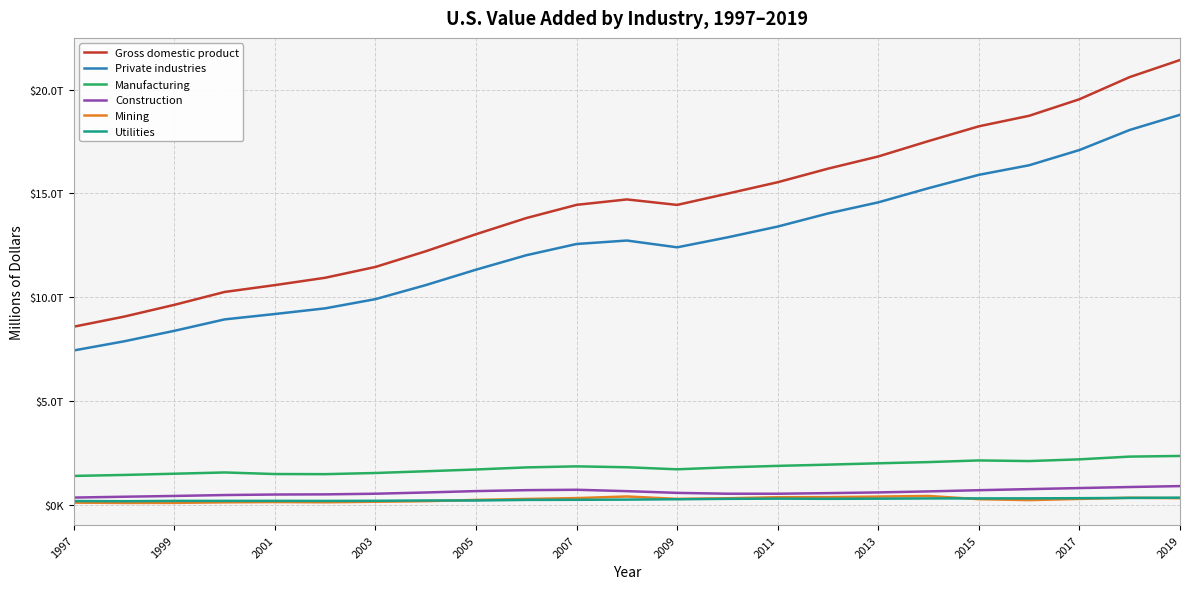

True or false: Gross domestic product has more than 2 points higher than both neighbors.

False